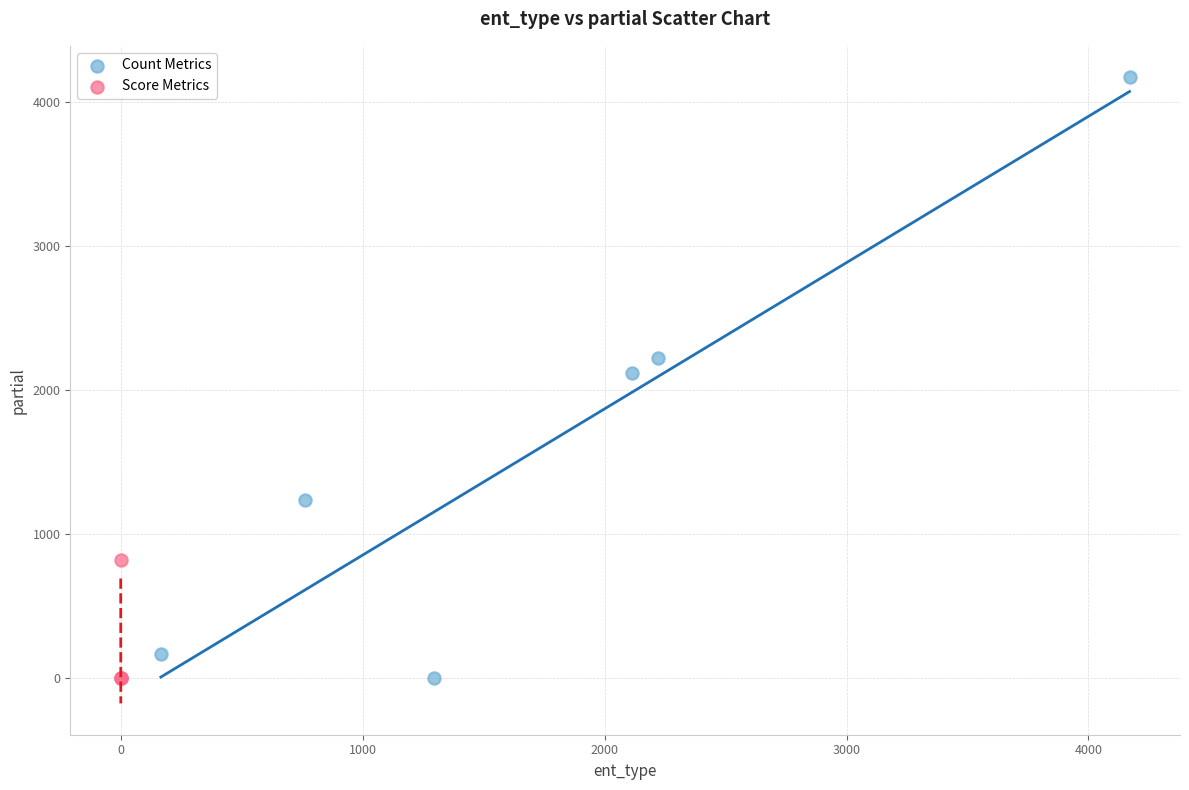

Which series reaches the maximum Y coordinate?

Count Metrics